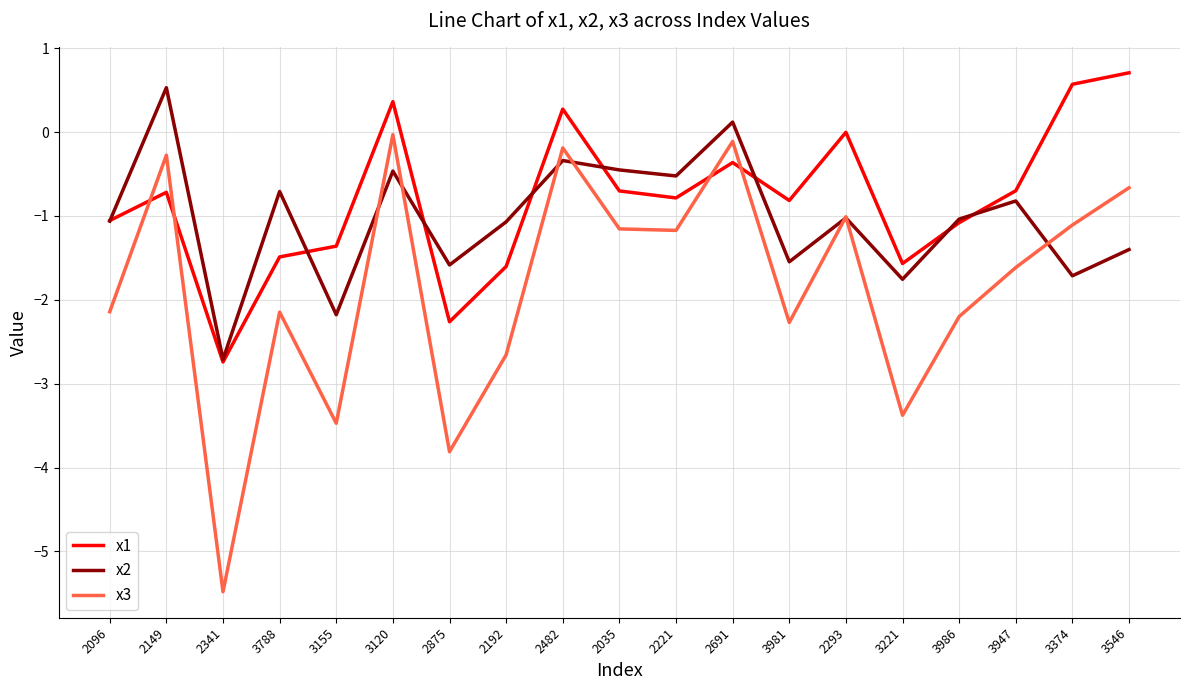

Between 2293 and 3986, which series saw the biggest shift?

x3